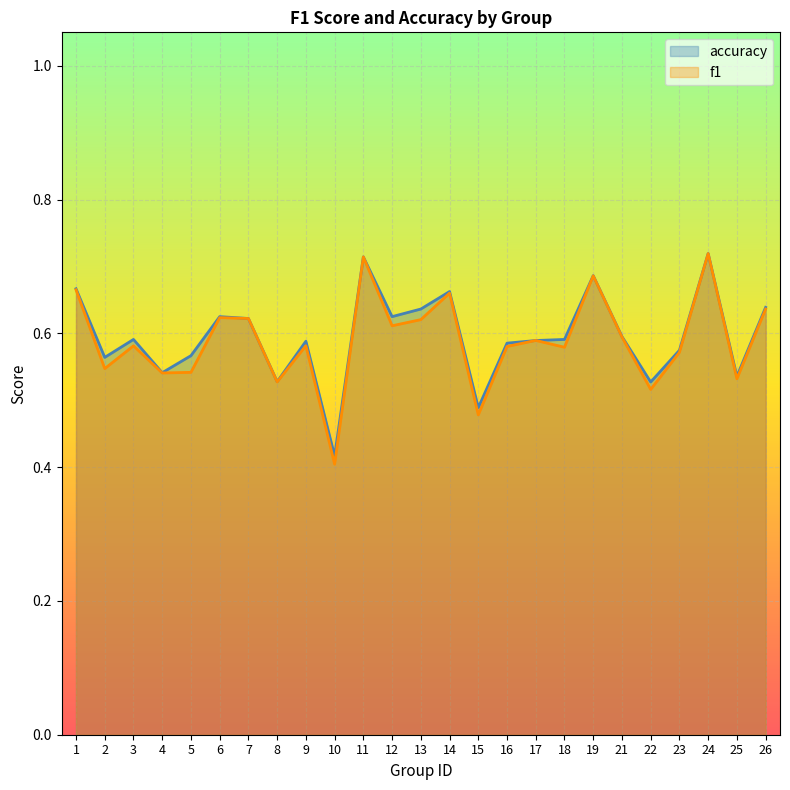

How many accuracy values are between 0 and 1?

25